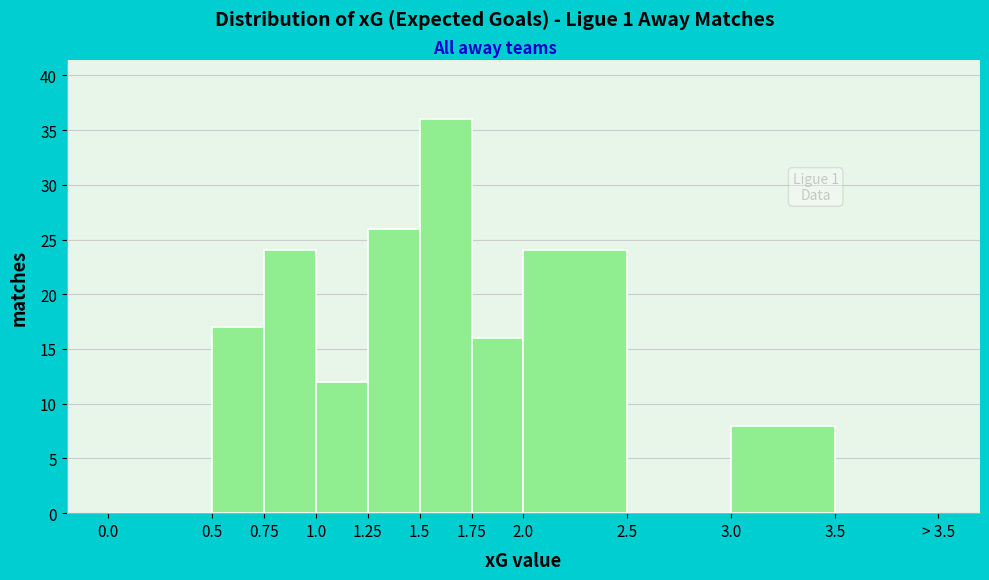

Reading right to left, transcribe all the data shown in this chart.

3.5=0	3.0=8	2.5=0	2.0=24	1.75=16	1.5=36	1.25=26	1.0=12	0.75=24	0.5=17	0.0=0